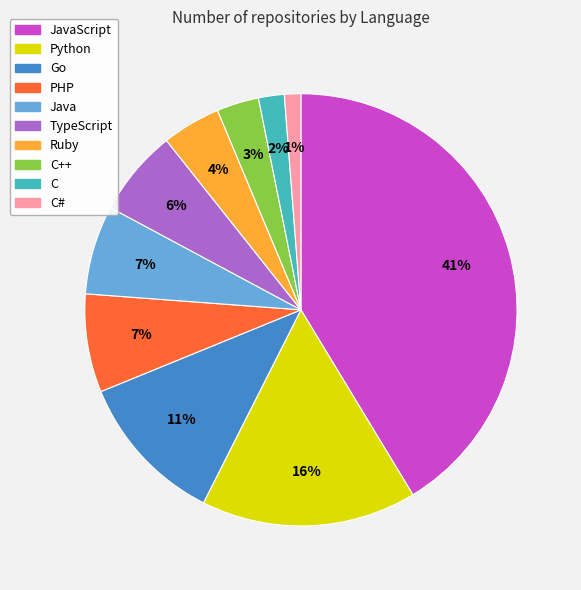

Is there a majority slice in this chart?

No